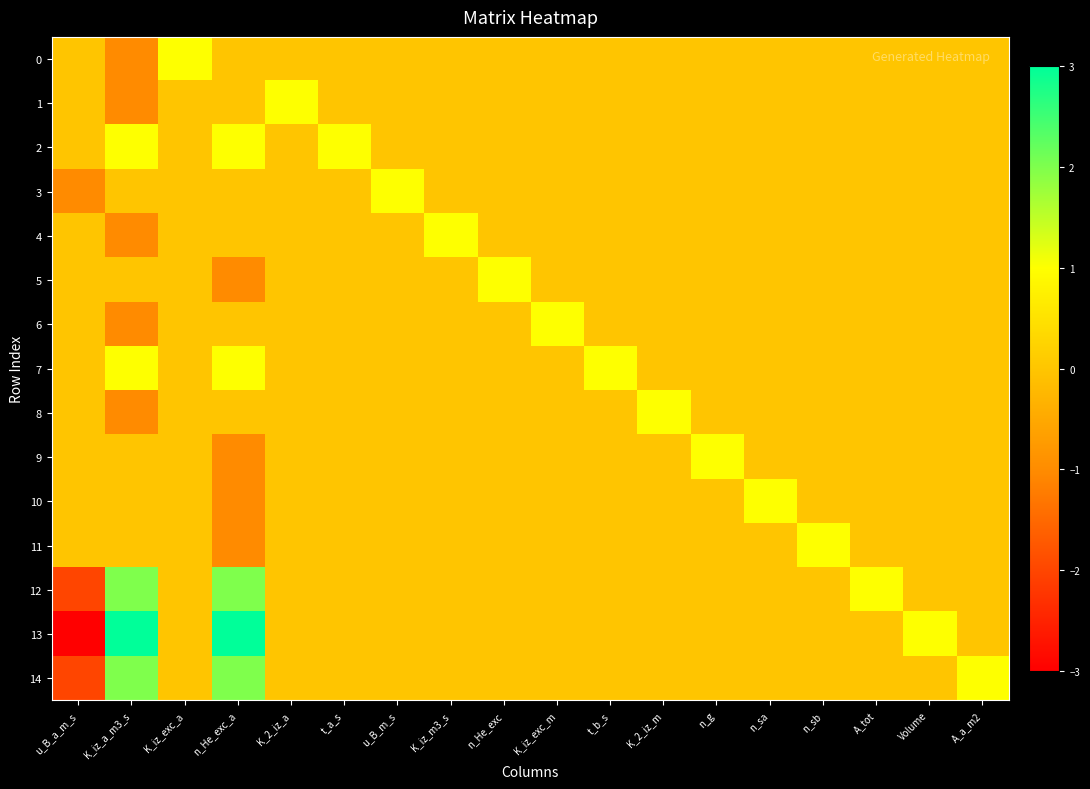

Between K_iz_a_m3_s and n_He_exc, which series saw the biggest shift?

13